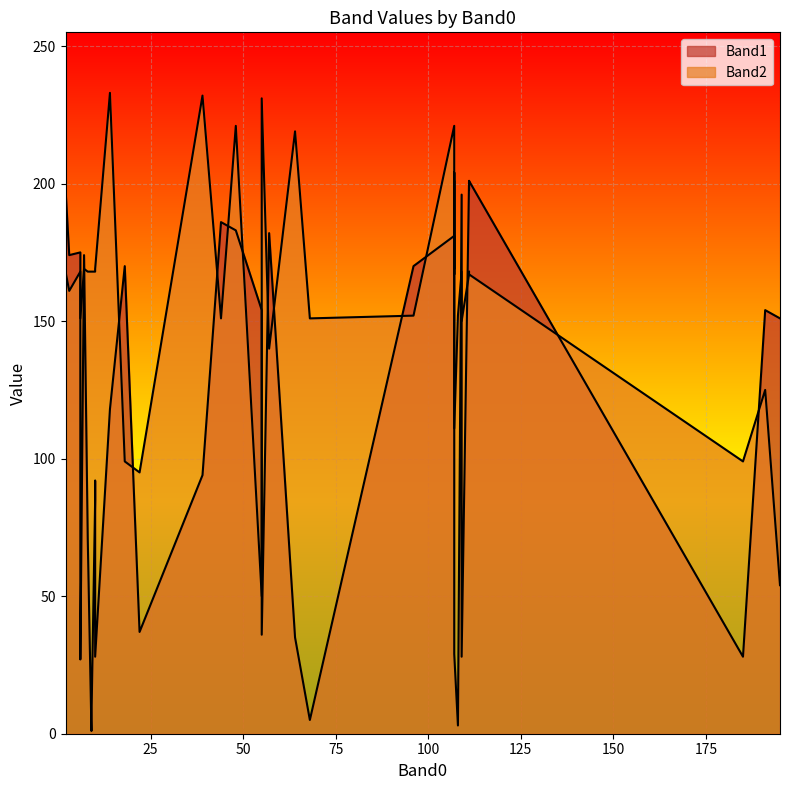

At which label is Band2 closest to 141?

27